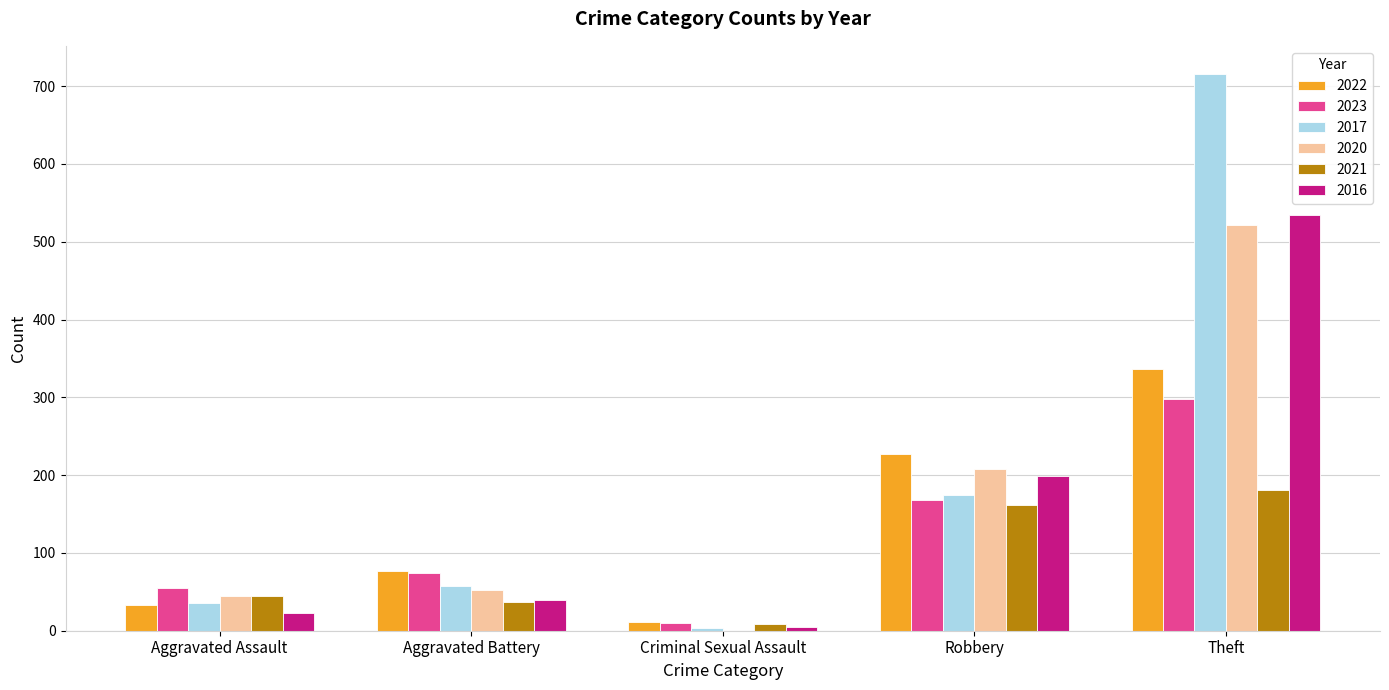

What is the sum of the 2020 values at Aggravated Battery and Theft?

573